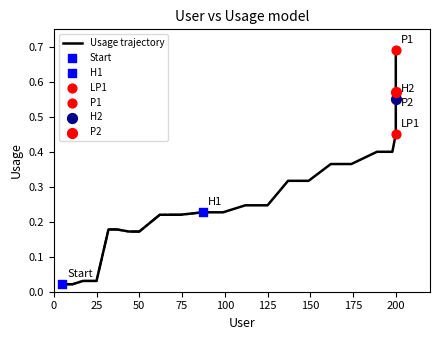

Which has a higher value, 200 or 200?

200